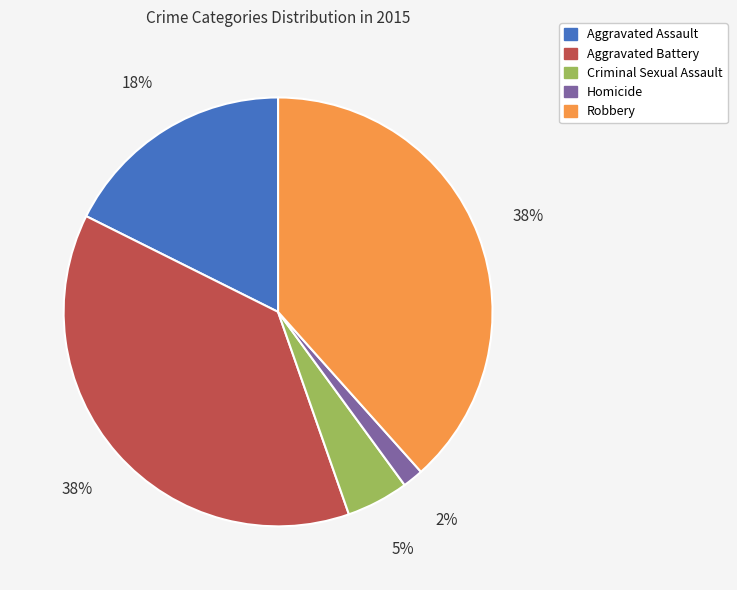

Is there any slice that represents more than half of the pie?

No